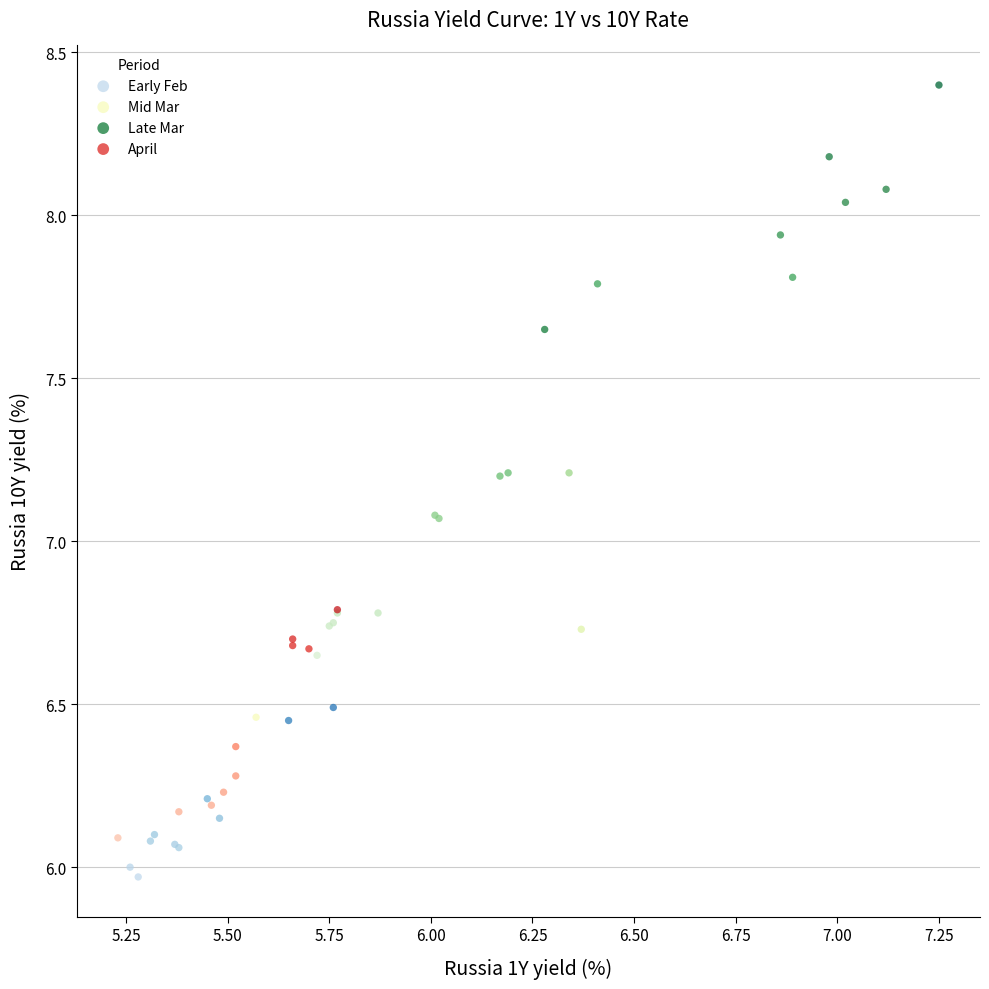

Which series contains the highest Y value?

Mid Mar